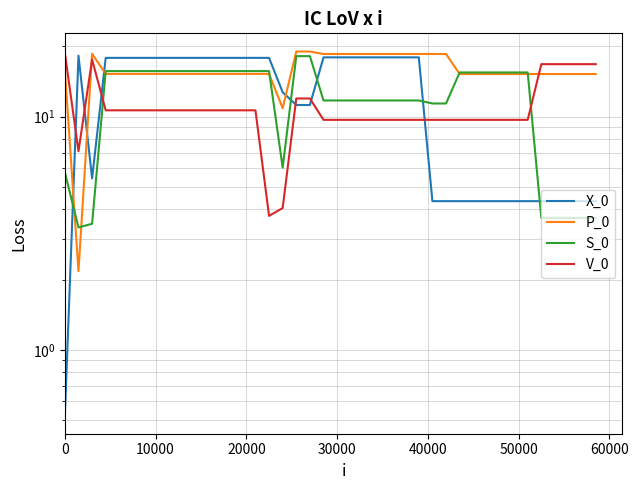

Does the chart have visible grid lines?

Yes